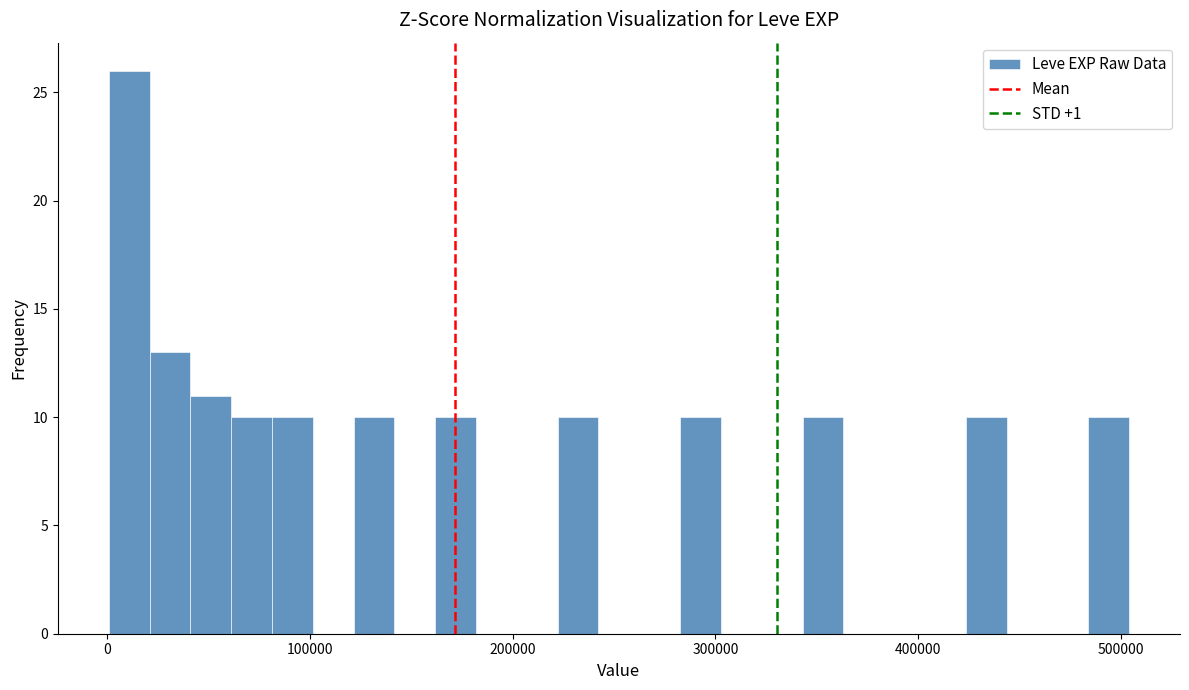

Read against the x-axis, roughly where is the centre of the tallest bar?

10000